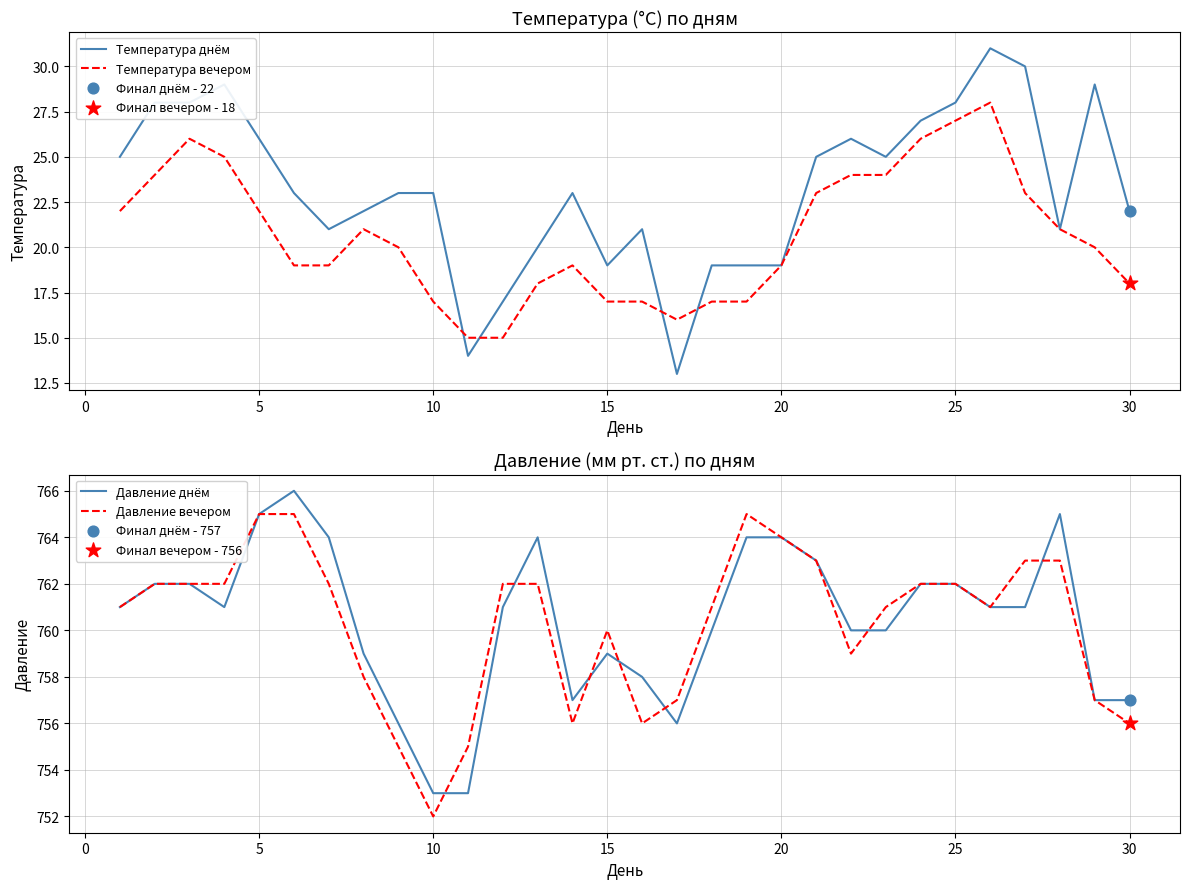

Is the value of Давление днём at 27 greater than the value of Температура днём at 0?

Yes